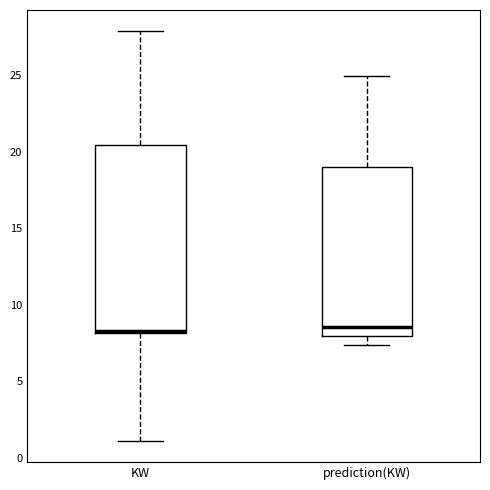

Reading left to right, transcribe this box plot: for each box, give where its median line is, the range the box spans, and where its two whiskers end, as read against the y-axis. The values are not printed on the chart, so give them approximately, as read against the axis.

KW: median 8.5, box 8.0 to 20.5, whiskers 1.0 to 28.0
prediction(KW): median 8.5, box 8.0 to 19.0, whiskers 7.5 to 25.0